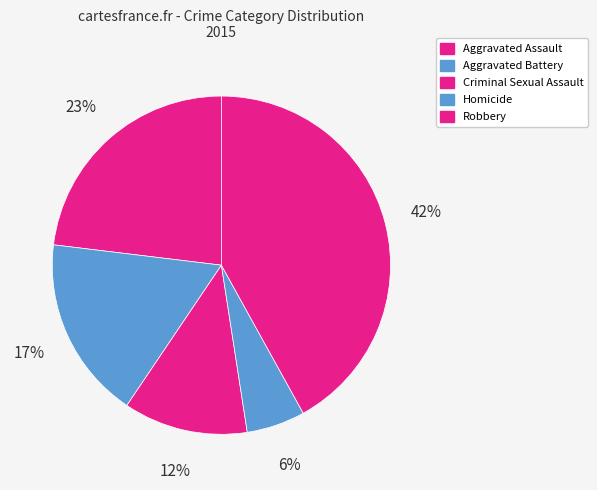

How many segments does this pie chart have?

5